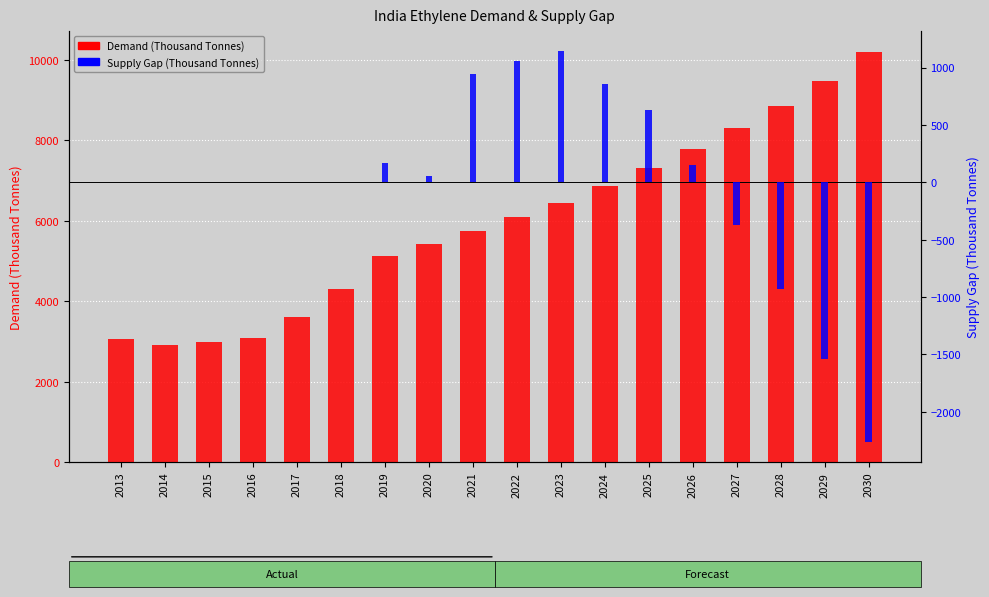

Between 2020 and 2018, which is larger?

2020